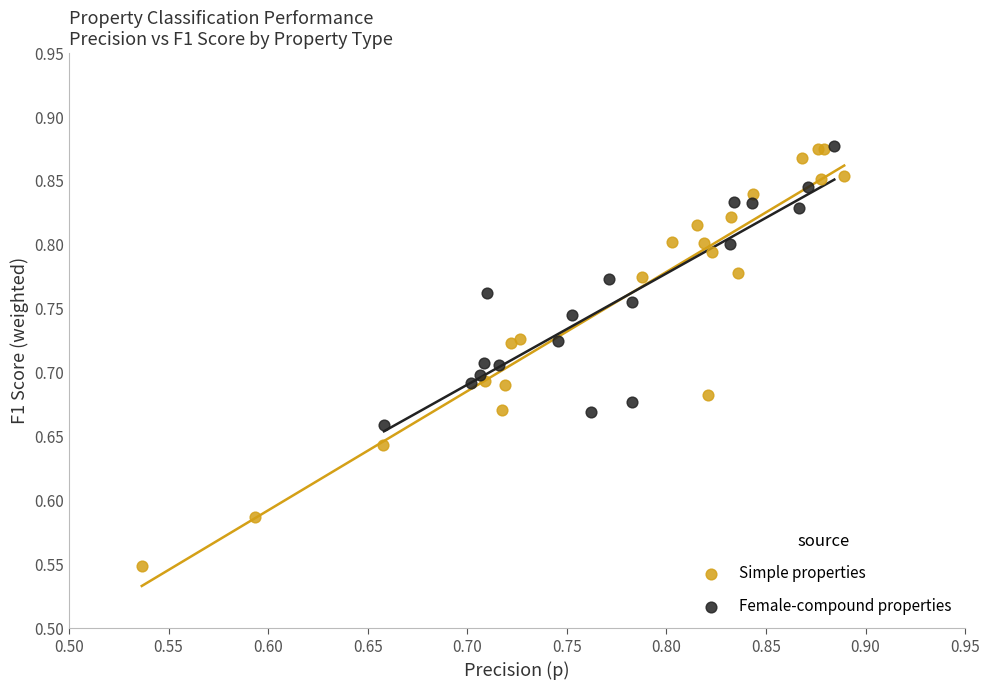

Which series contains the lowest Y value?

Simple properties